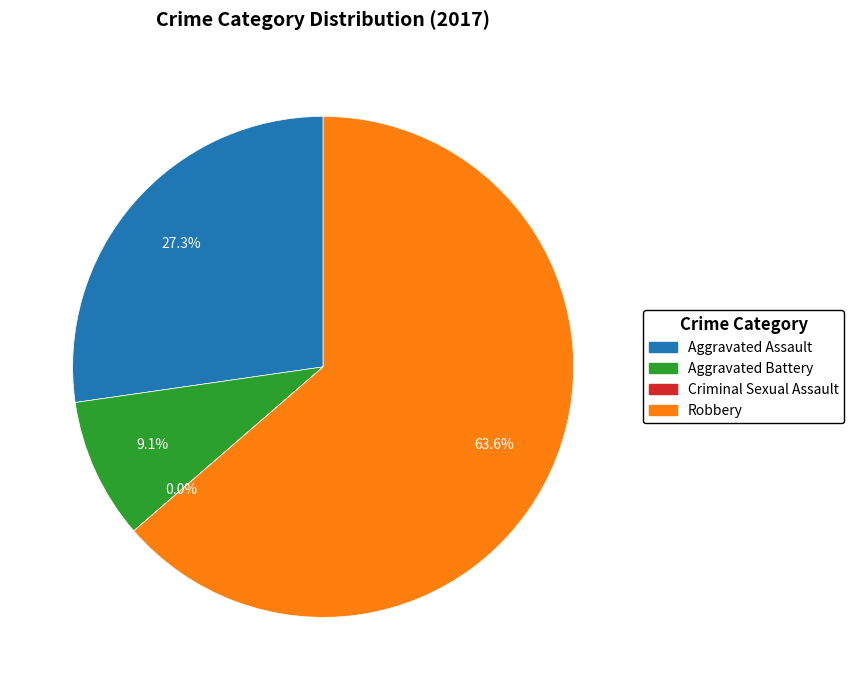

Count the number of slices in the pie.

4